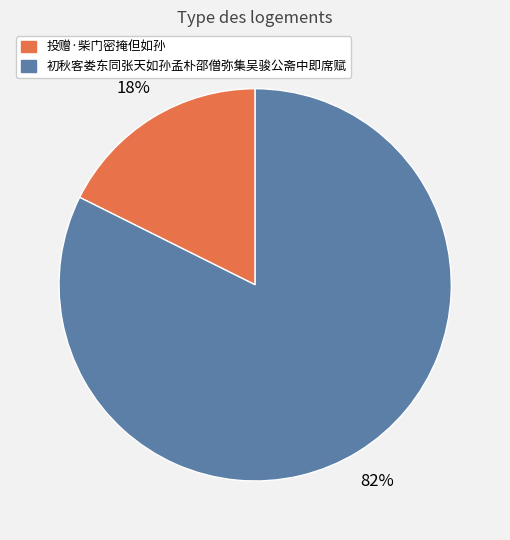

The 投赠·柴门密掩但如孙 slice represents 18% of the pie. True or false?

True